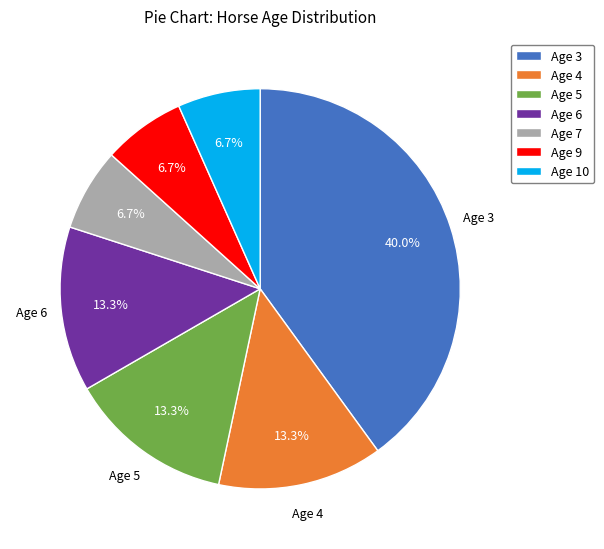

Is it true that Age 5 is 13% of the pie?

True